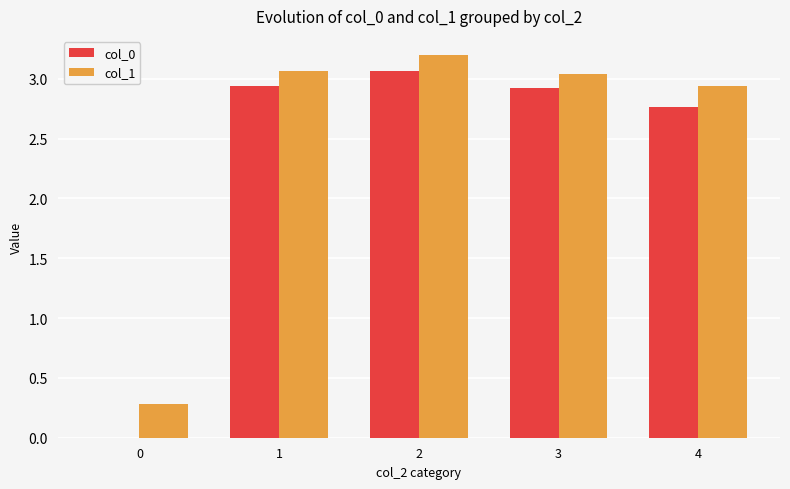

What are all the series names shown in the legend?

col_0, col_1